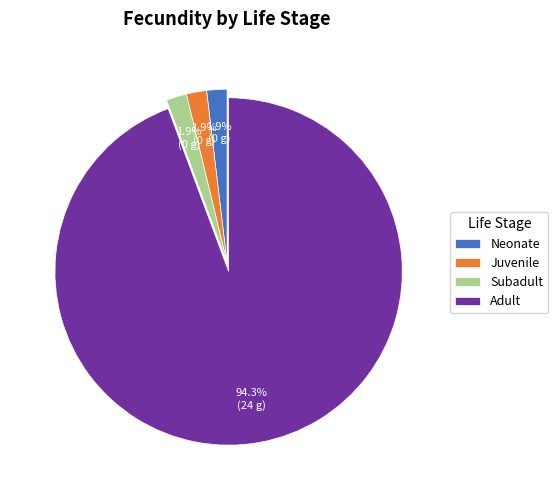

Count the number of slices in the pie.

4